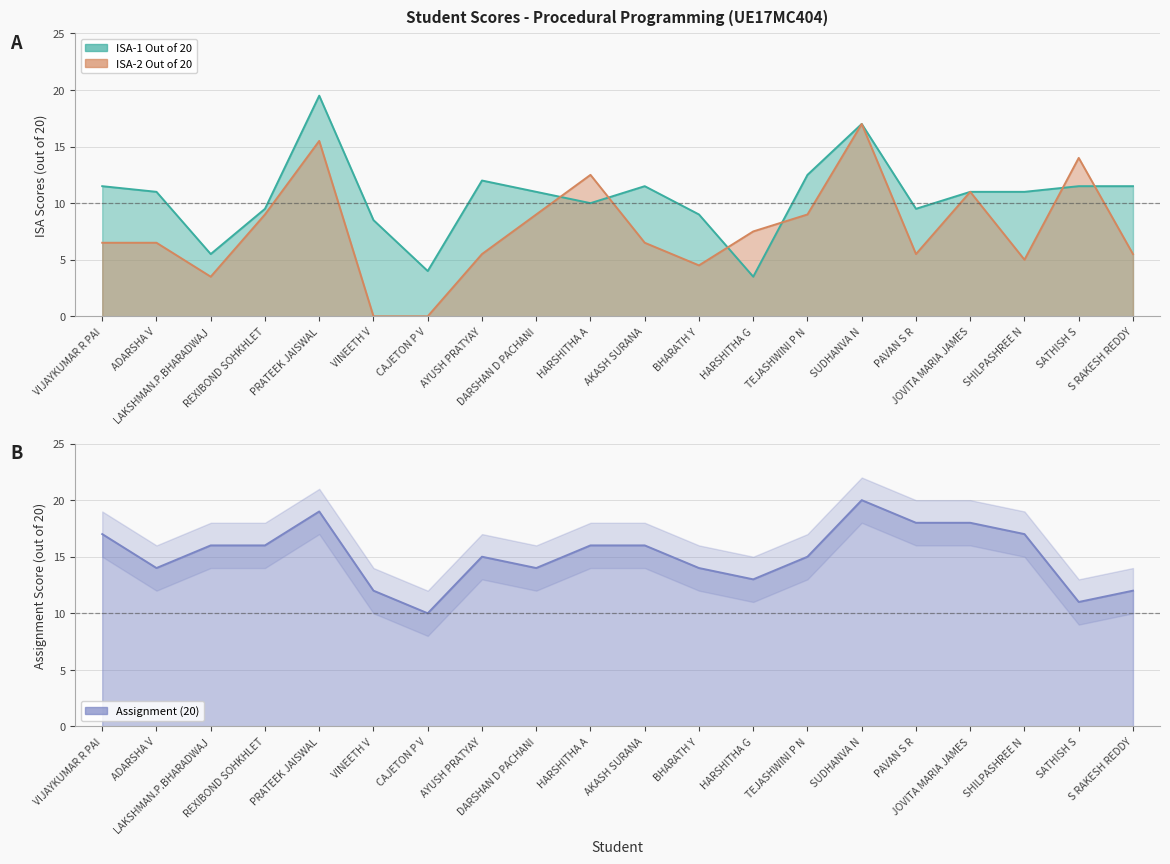

At which category does Assignment (20) reach its first local peak?

PRATEEK JAISWAL